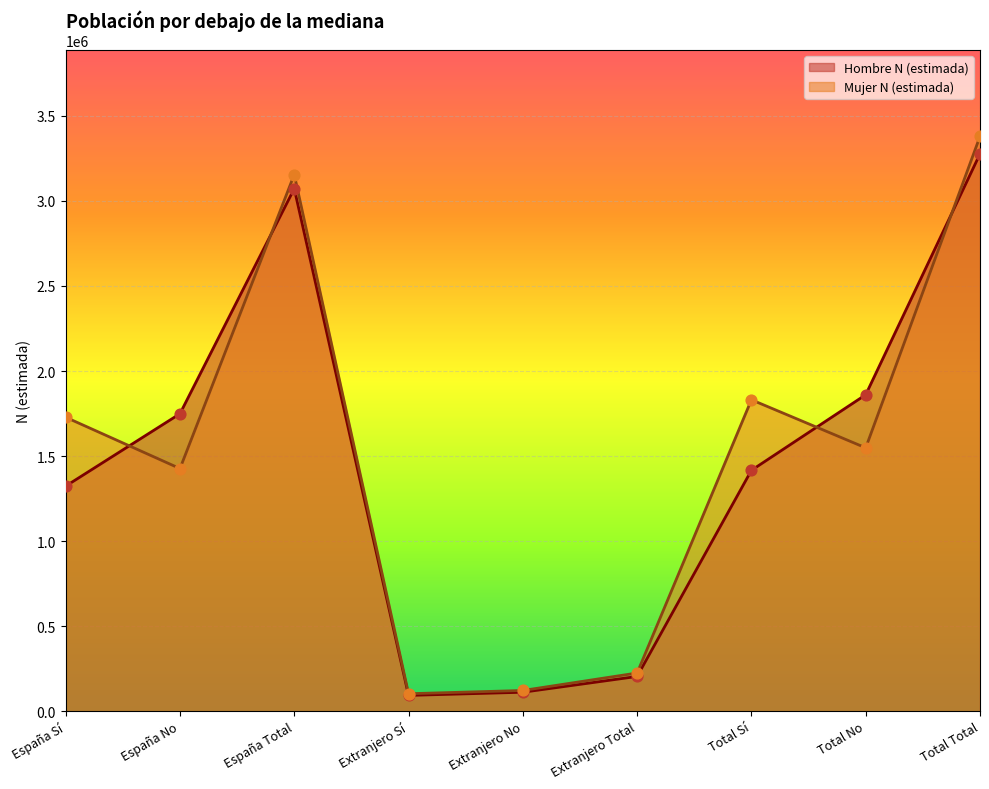

Is the value of Mujer N (estimada) at Extranjero Sí greater than the value of Hombre N (estimada) at España Sí?

No